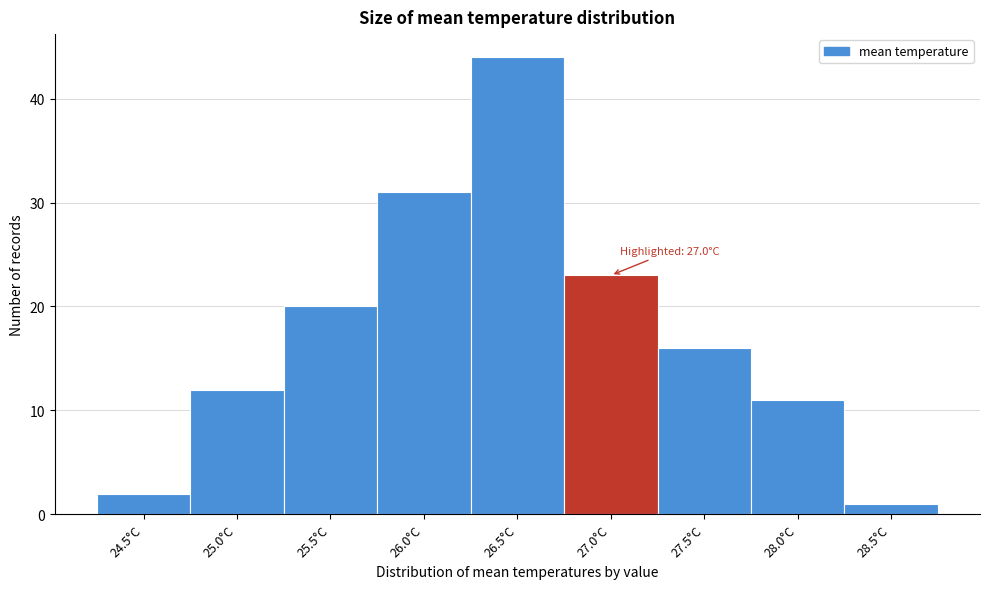

Reading left to right, list all the values displayed in this chart.

2	12	20	31	44	23	16	11	1